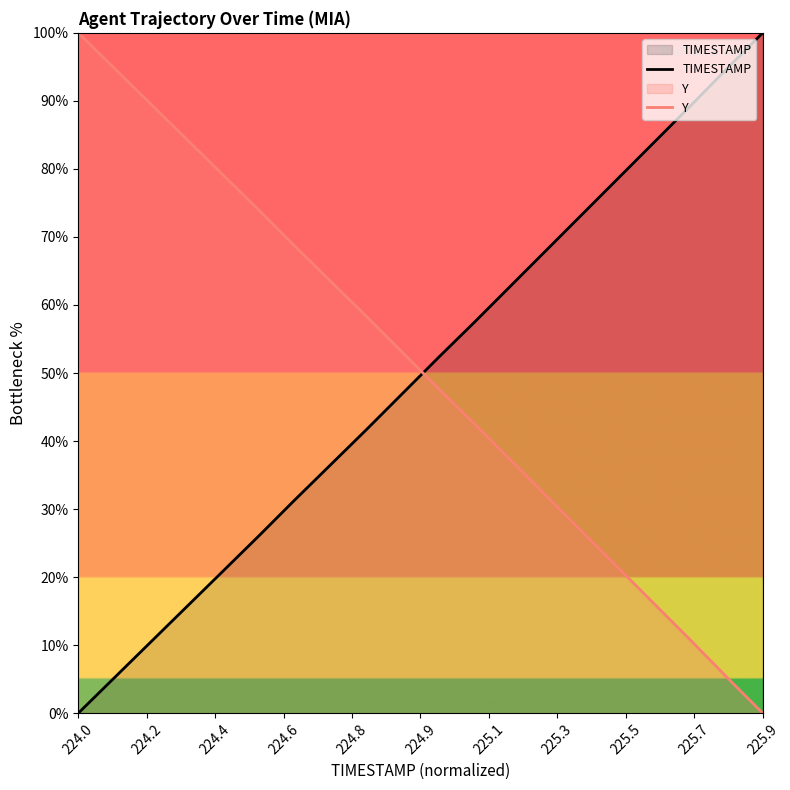

What is the maximum value shown in the chart?

100.0